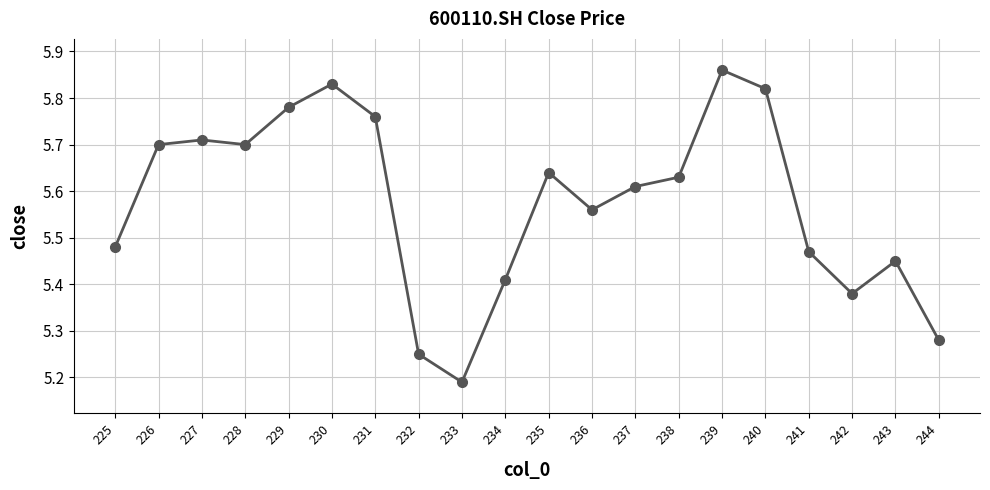

What is the greatest value displayed?

5.9